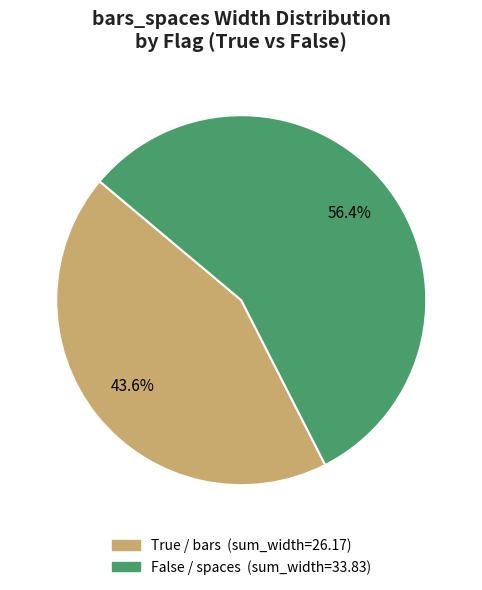

Count the number of slices in the pie.

2